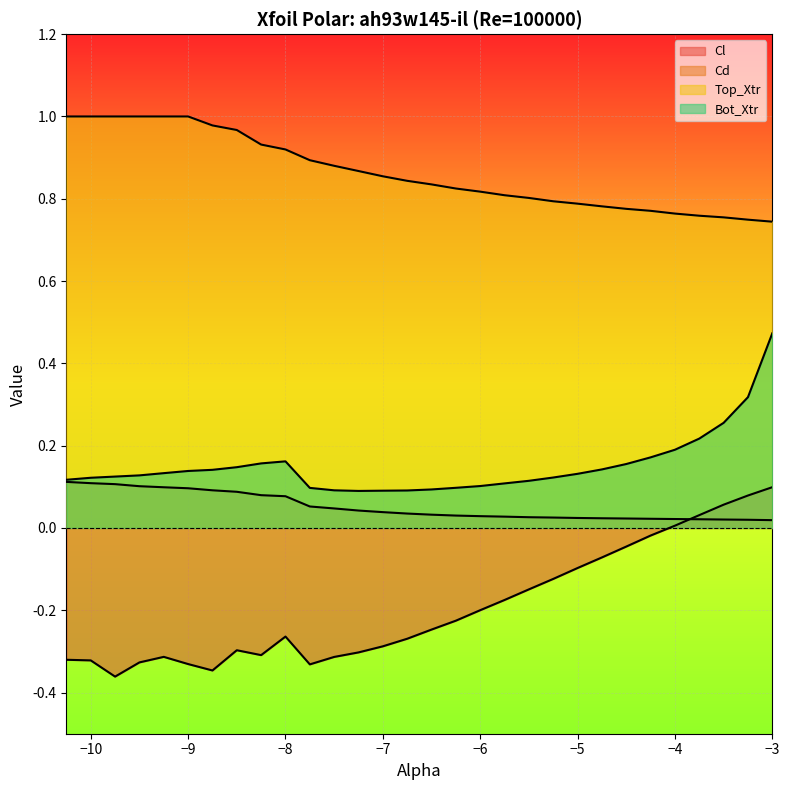

List the labels in order of Bot_Xtr value, smallest first.

-7.25, -7.0, -6.75, -7.5, -6.5, -7.75, -6.25, -6.0, -5.75, -5.5, -10.25, -10.0, -5.25, -9.75, -9.5, -5.0, -9.25, -9.0, -8.75, -4.75, -8.5, -4.5, -8.25, -8.0, -4.25, -4.0, -3.75, -3.5, -3.25, -3.0